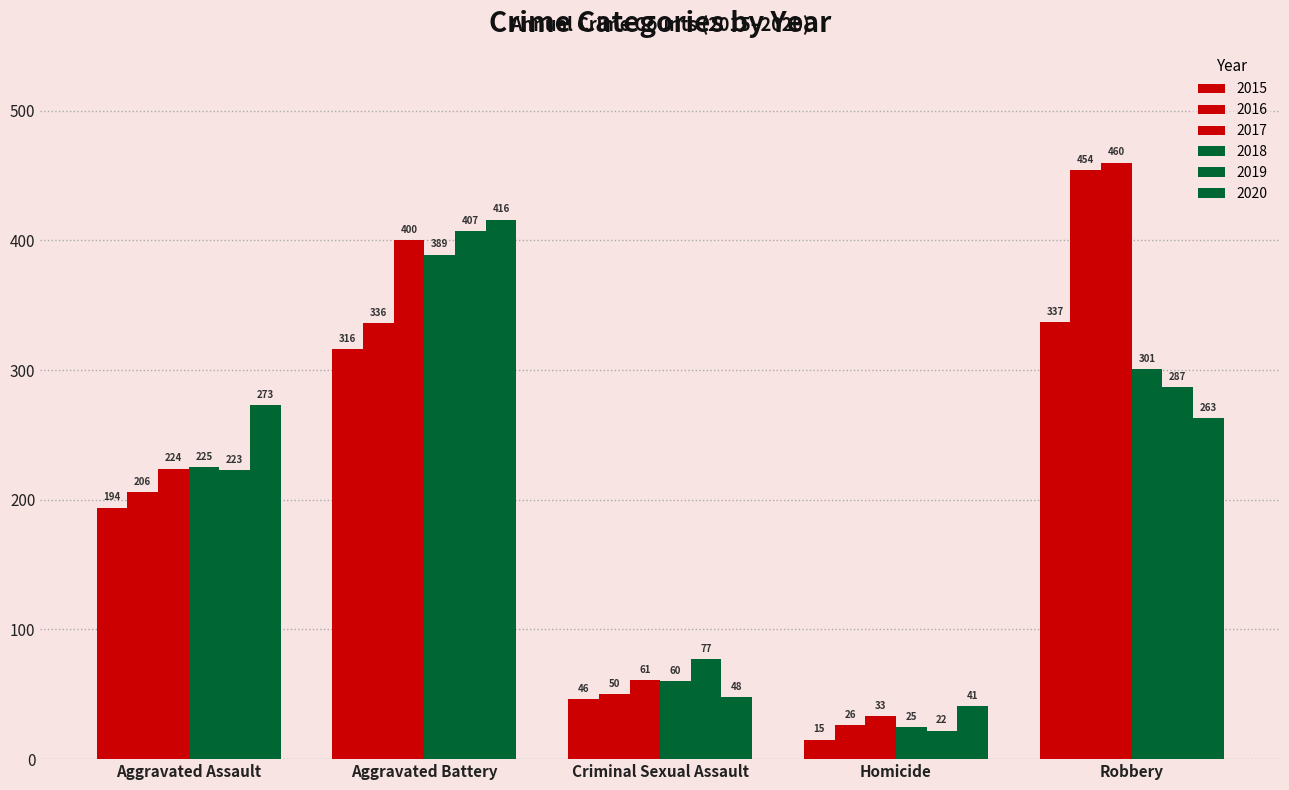

Where does the 2018 series first go above 225?

Aggravated Battery